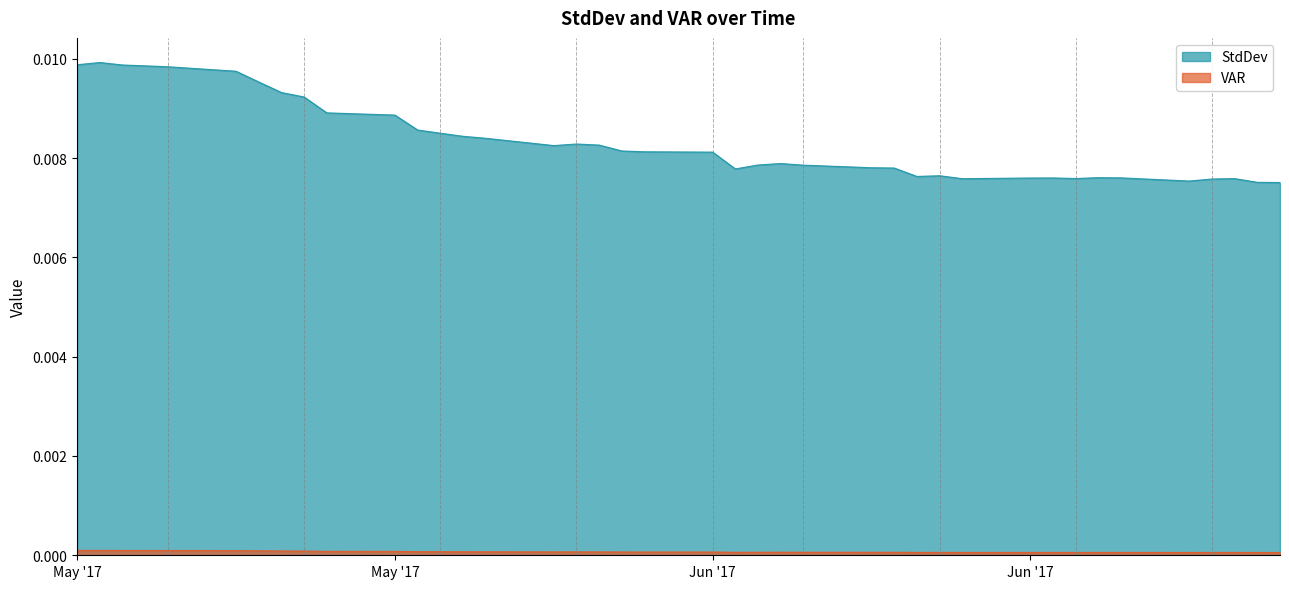

Which series has the largest range (max minus min)?

StdDev